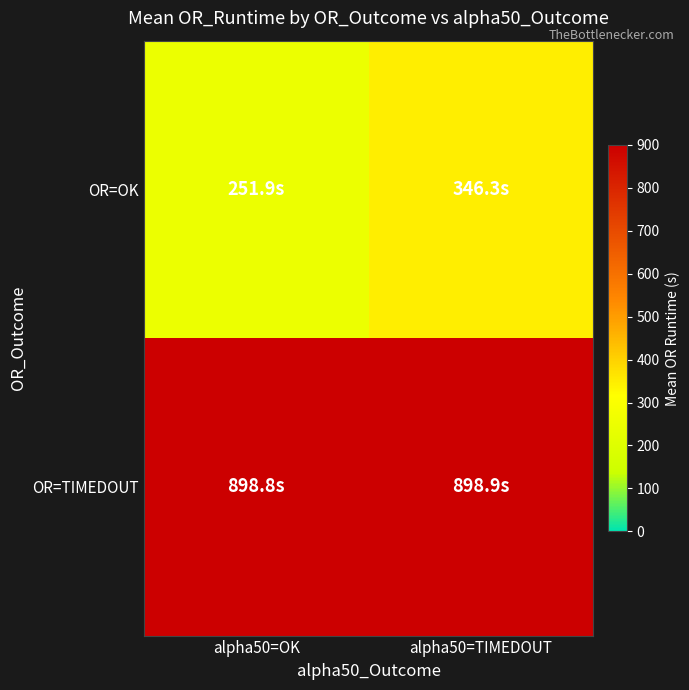

At alpha50=OK, list the series in order from smallest to largest.

OR=OK, OR=TIMEDOUT